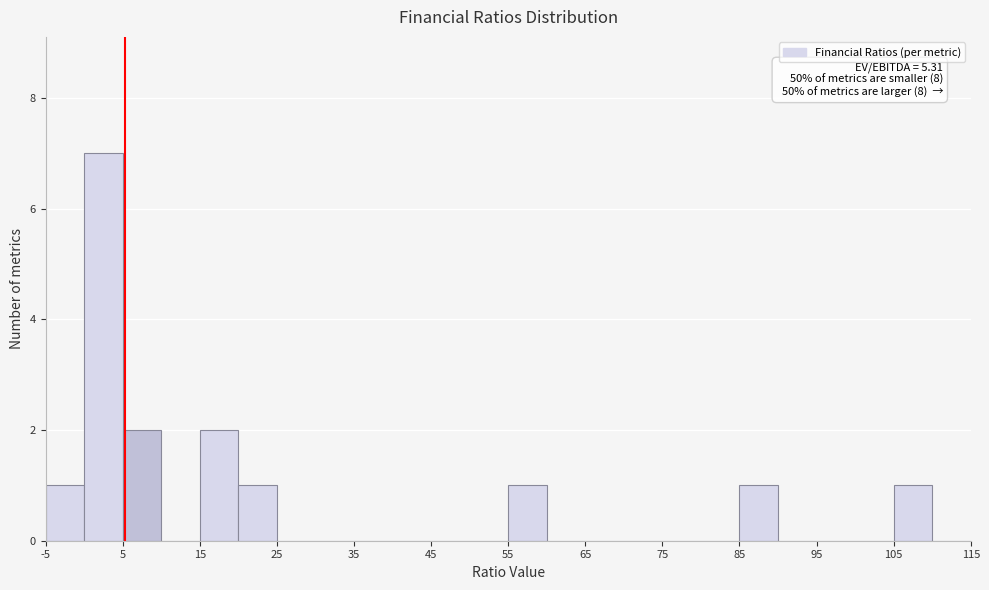

Over which range of the x-axis is the bar tallest?

0 to 5